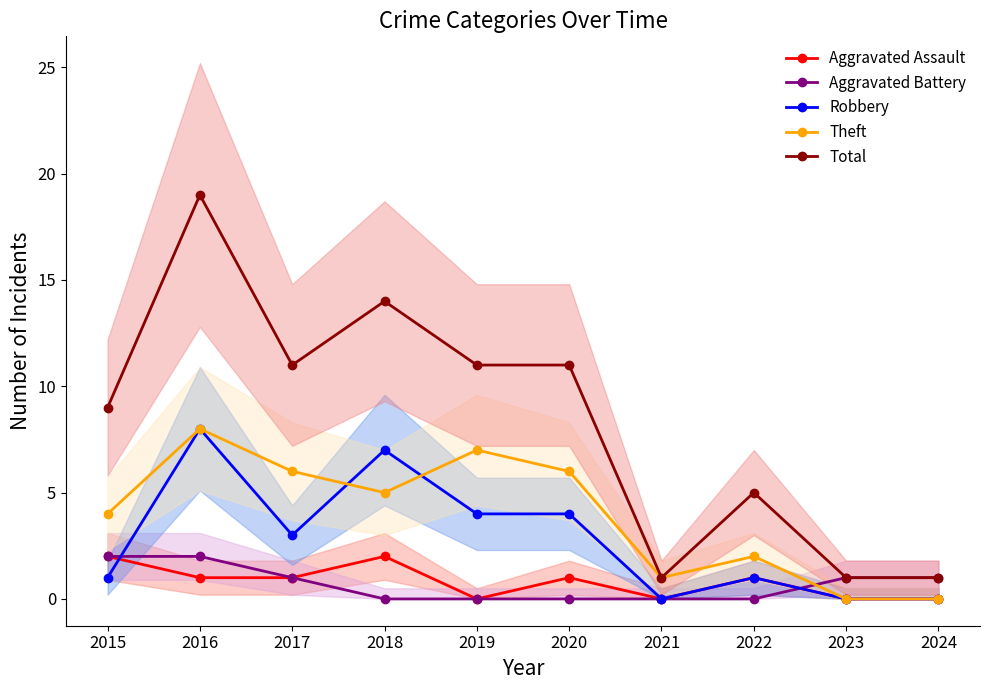

What is the sum of all Theft values?

39